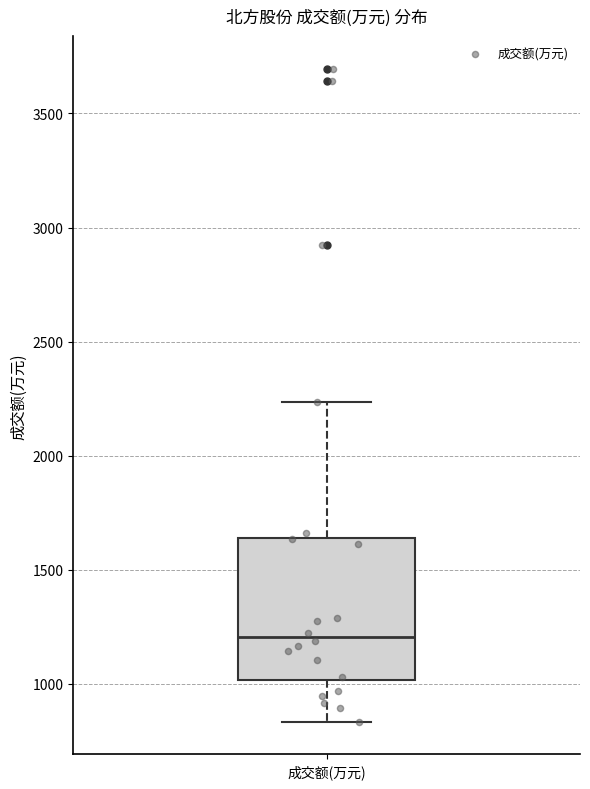

Where is the upper edge of the box for 成交额(万元) on the y-axis? The values are not printed on the chart, so give them approximately, as read against the axis.

1650